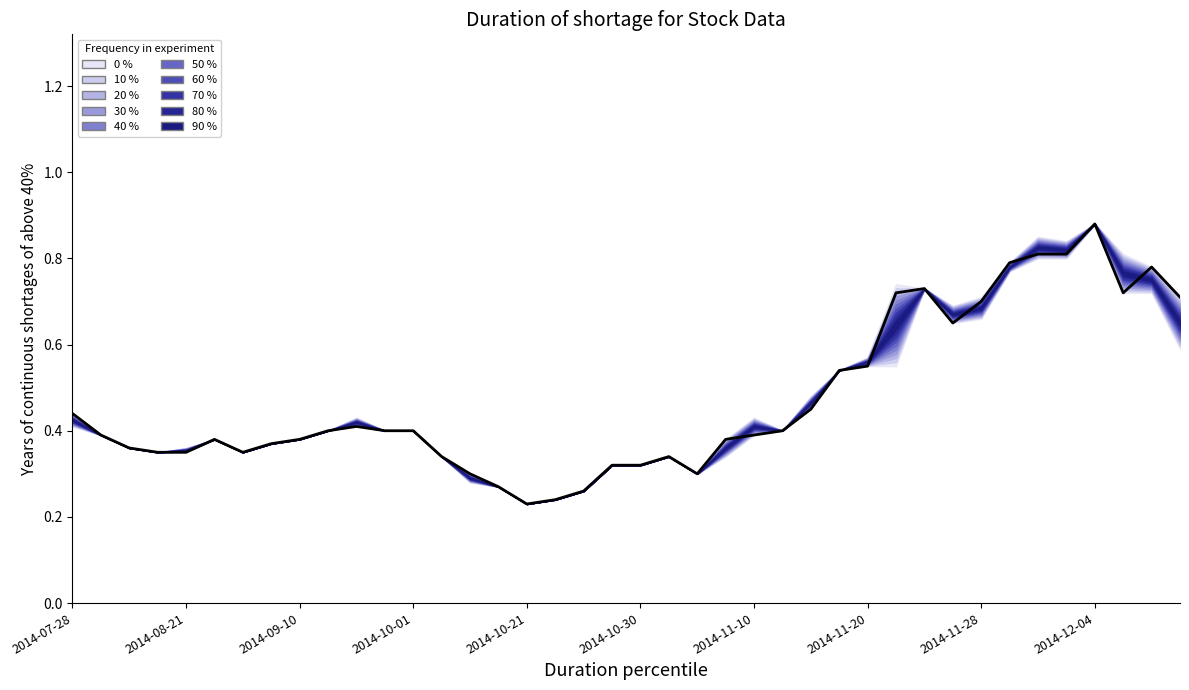

Count the values in the range 0 to 1.

40